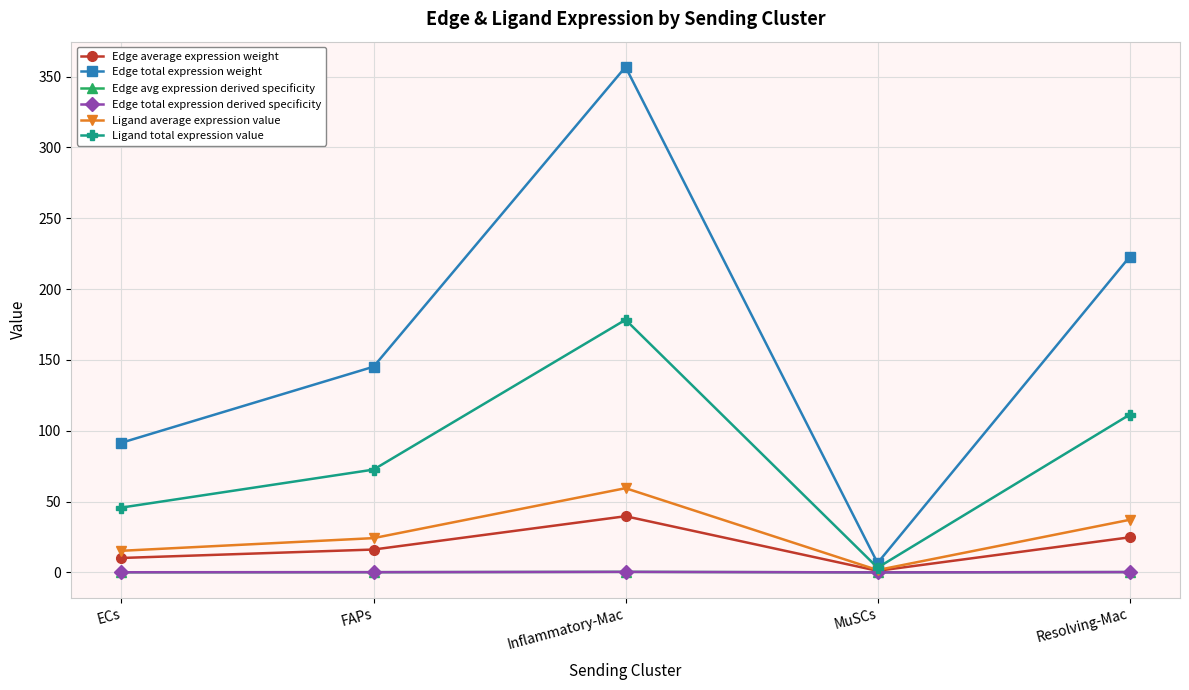

True or false: Edge total expression weight has a value of 91.5 at ECs.

True